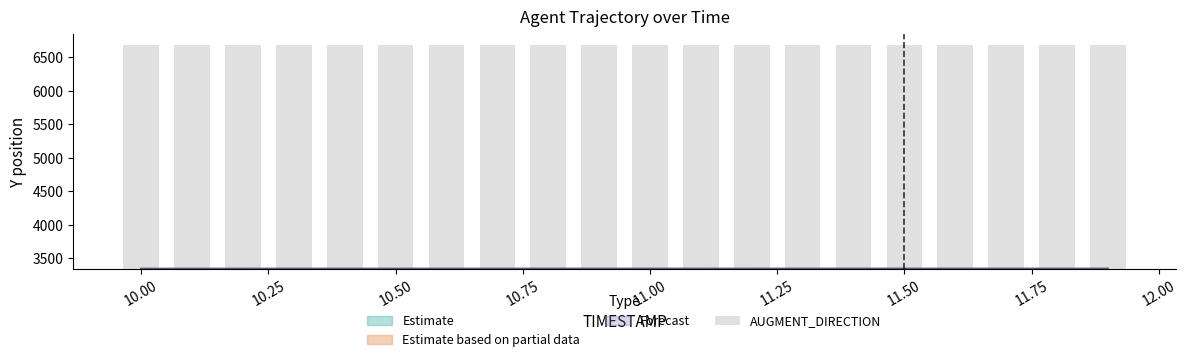

Reading right to left, extract all data points from this chart.

Y_lower: 3342.6	3342.7	3342.7	3342.7	3342.7	3342.7	3342.6	3342.6	3342.6	3342.6	3342.6	3342.5	3342.5	3342.5	3342.4	3342.4	3342.4	3342.3	3342.2	3342.2
Y_mid: 3342.6	3342.6	3342.6	3342.6	3342.6	3342.6	3342.6	3342.6	3342.6	3342.6	3342.5	3342.5	3342.5	3342.4	3342.4	3342.3	3342.3	3342.2	3342.2	3342.1
Y_upper: 3342.7	3342.7	3342.7	3342.7	3342.7	3342.7	3342.7	3342.7	3342.7	3342.7	3342.6	3342.6	3342.6	3342.5	3342.5	3342.4	3342.4	3342.3	3342.3	3342.2